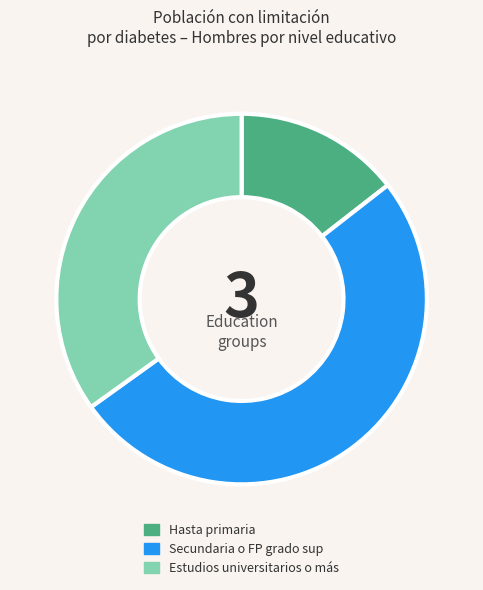

How many slices are in this pie chart?

3